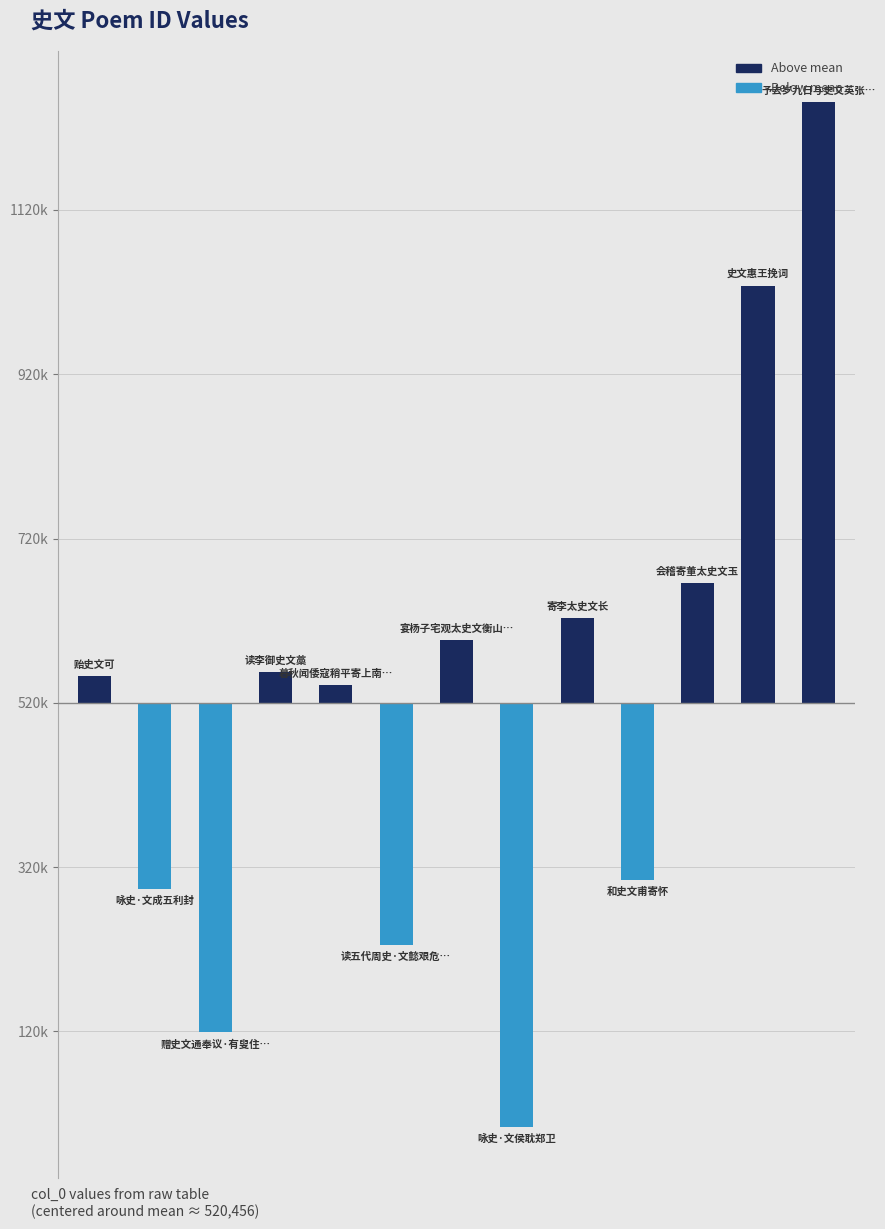

Rank the series by their average value, from lowest to highest.

Below mean, Above mean